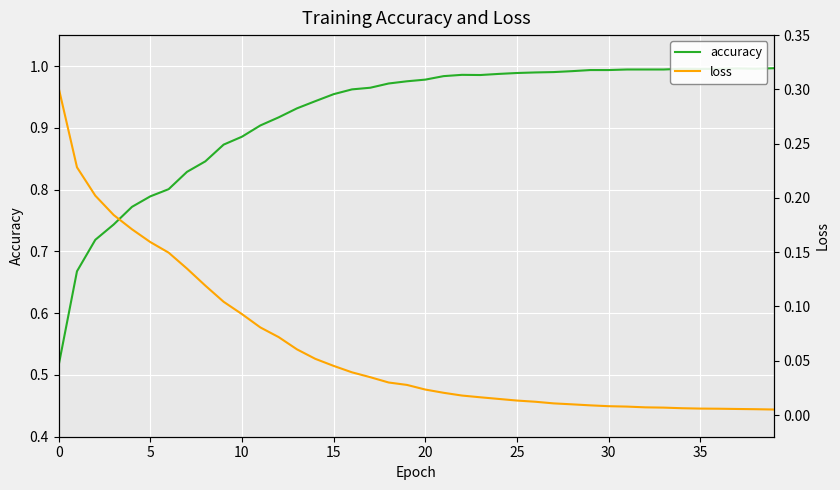

What are all the series names shown in the legend?

accuracy, loss